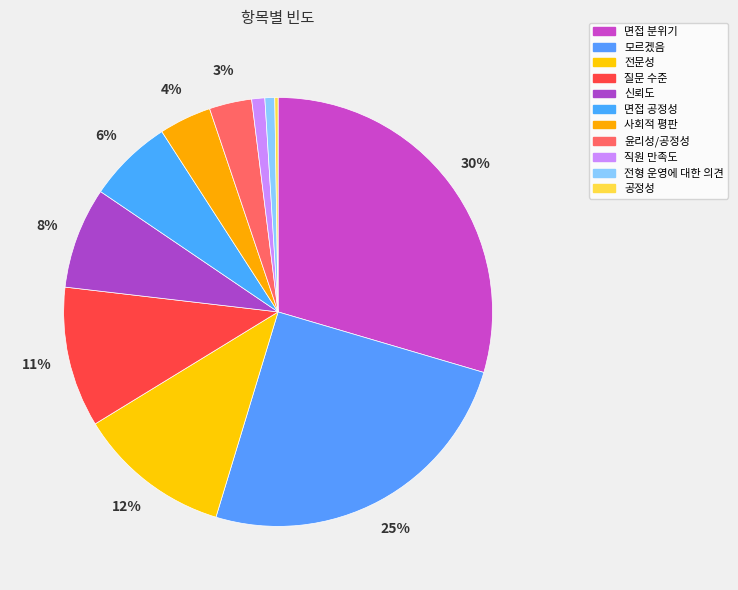

To the nearest percent, what is the average slice percentage?

9%